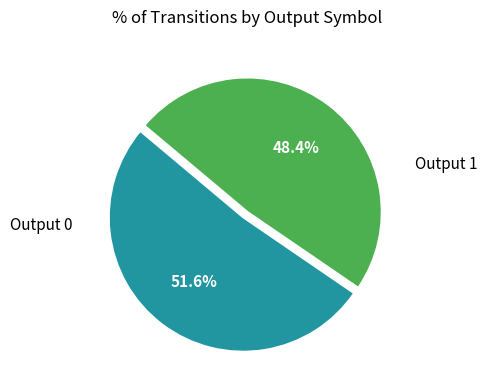

How many segments does this pie chart have?

2